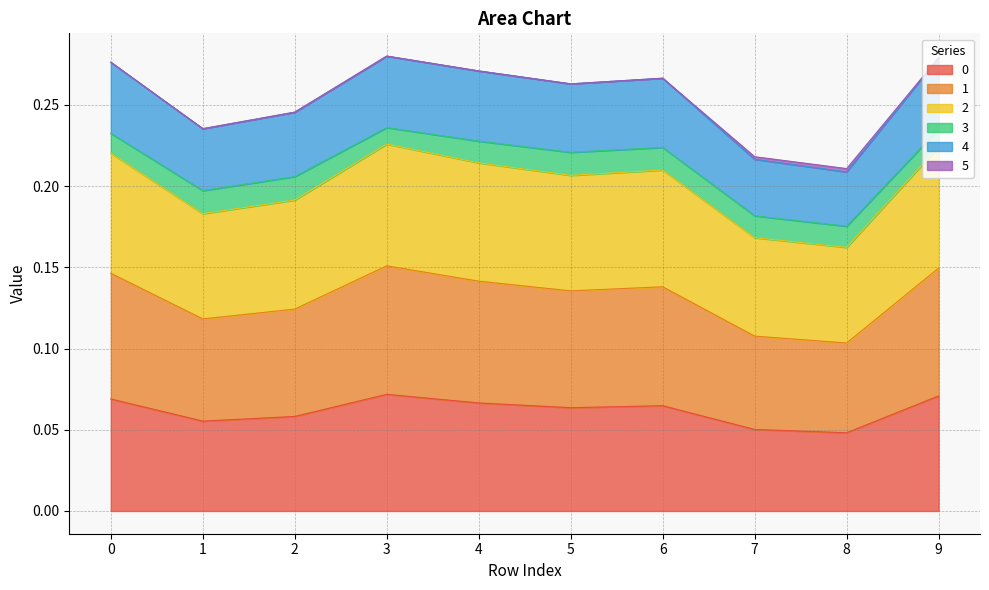

What is the difference between the highest and lowest values at 1?

0.2